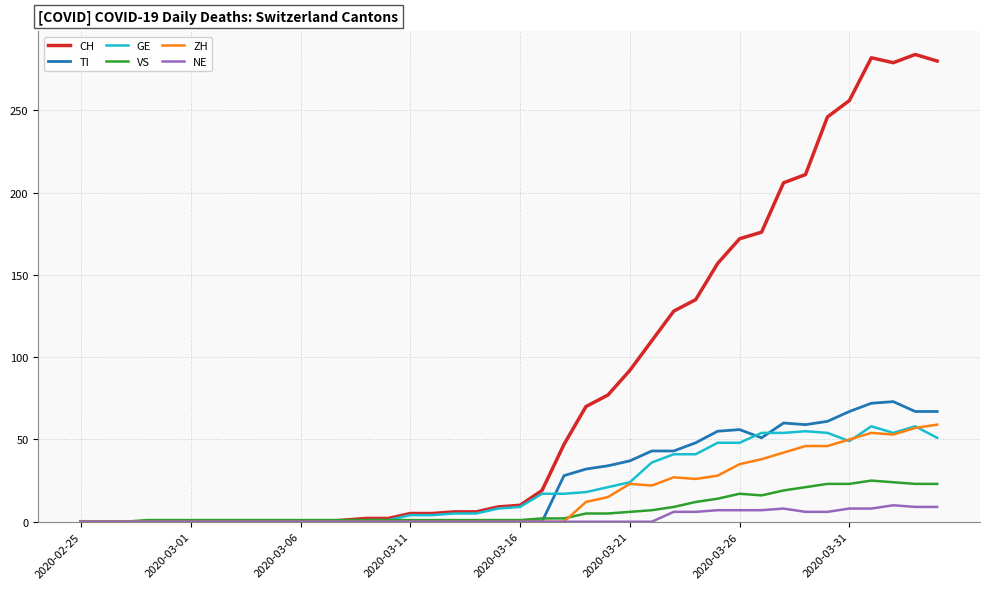

What are all the series names shown in the legend?

CH, TI, GE, VS, ZH, NE